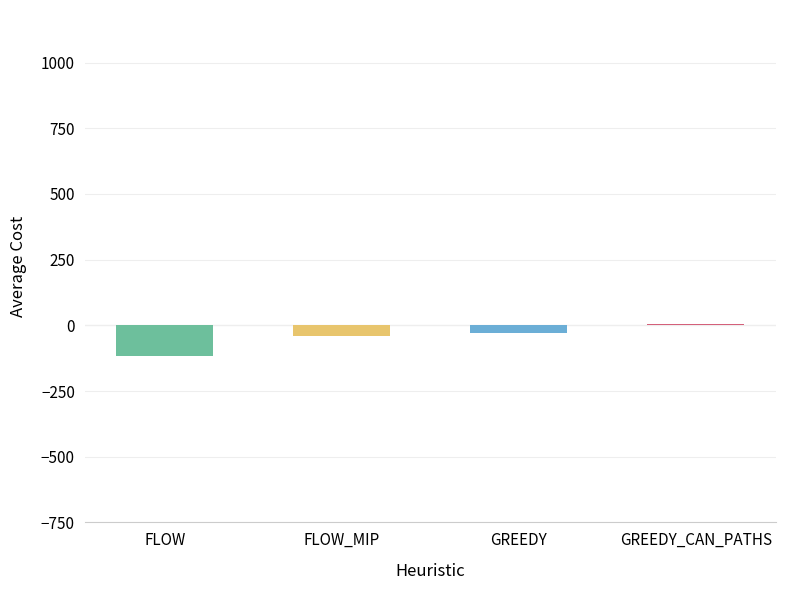

Count the number of categories in the chart.

4